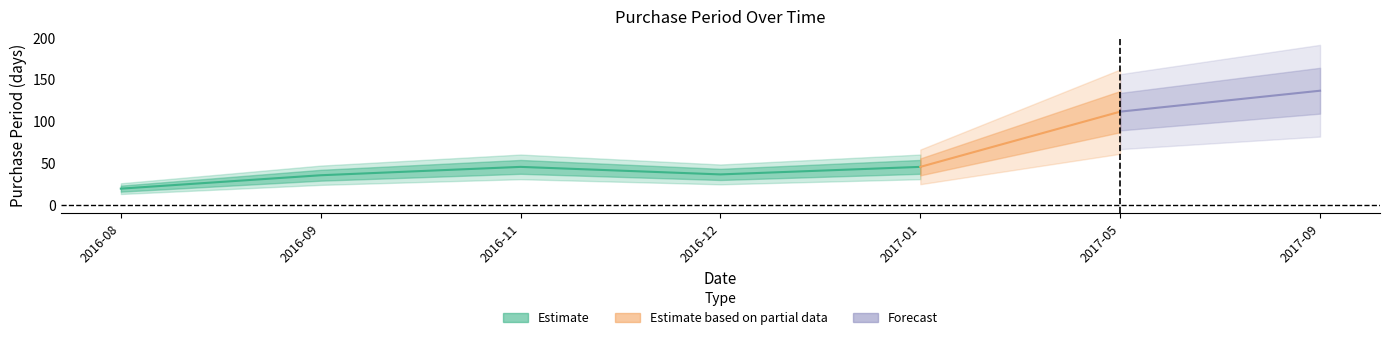

How many categories are shown in the chart?

7